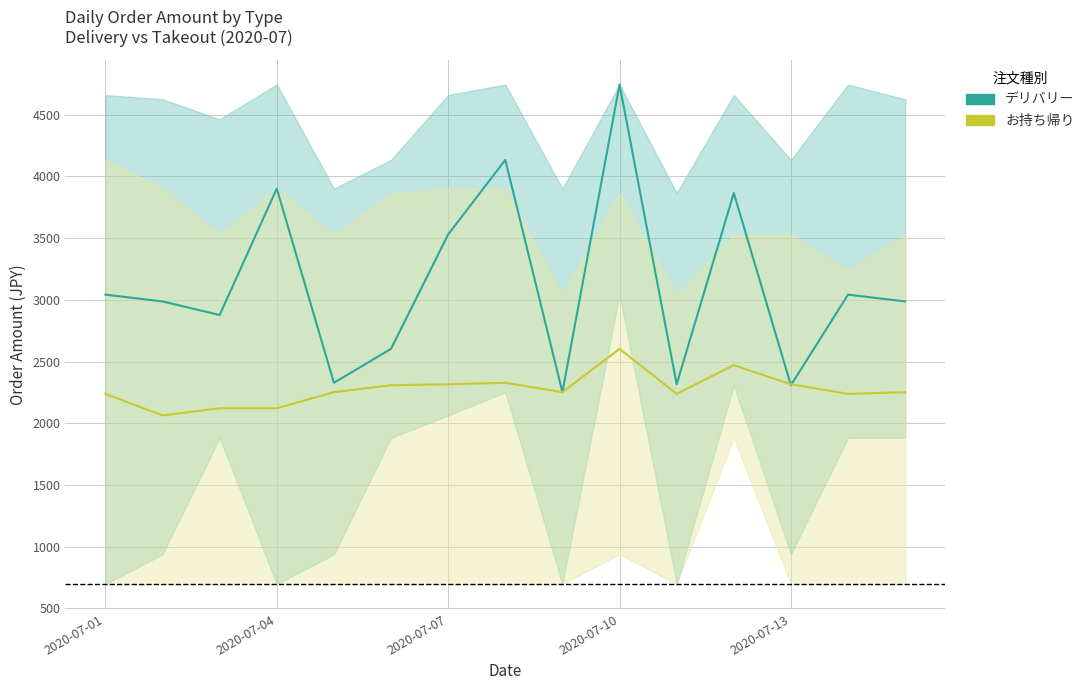

After their last crossing, which series has the higher values: デリバリー or お持ち帰り?

デリバリー